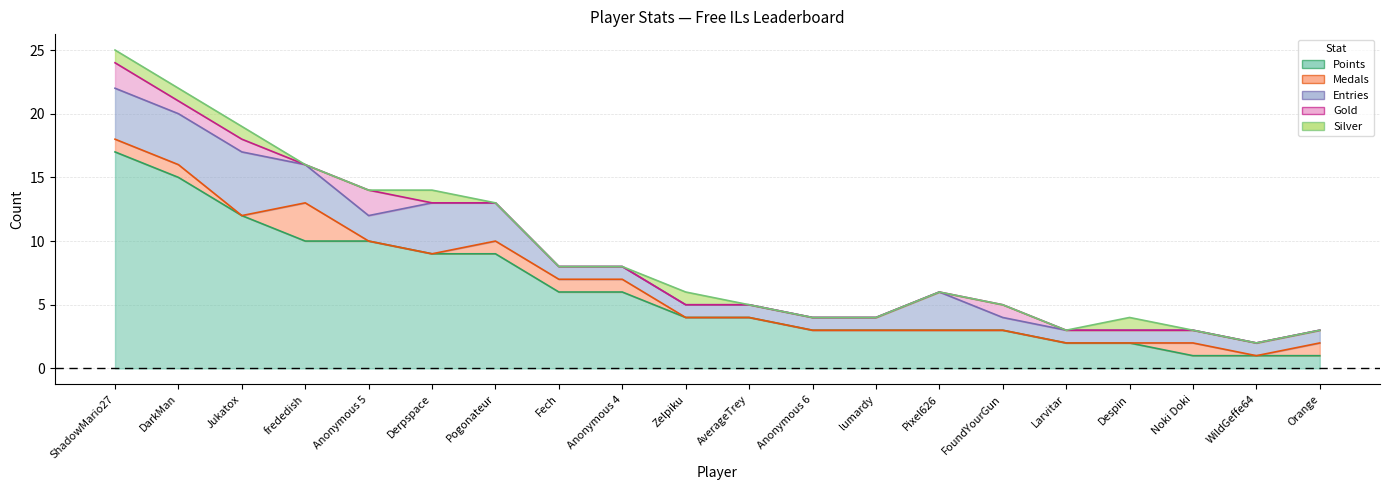

What is the label of the 1st point from the left?

ShadowMario27